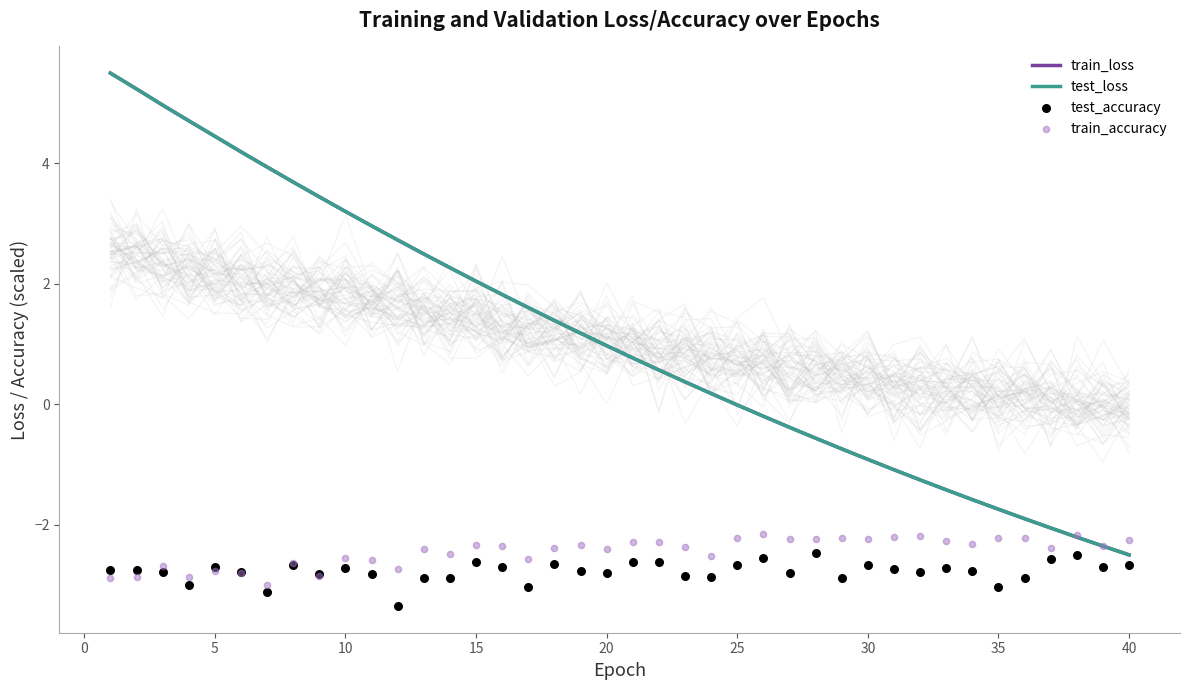

Which series reaches the minimum Y coordinate?

test_accuracy